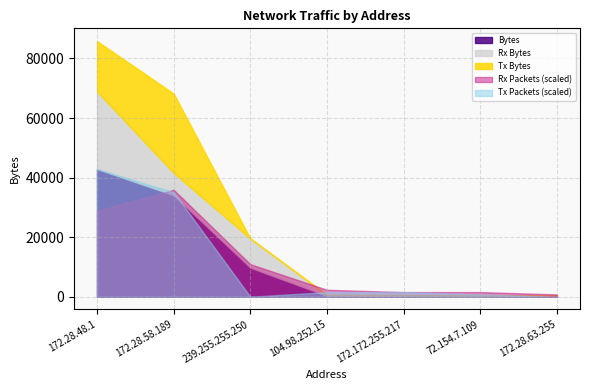

What is the sum of all Rx Bytes values?

43872